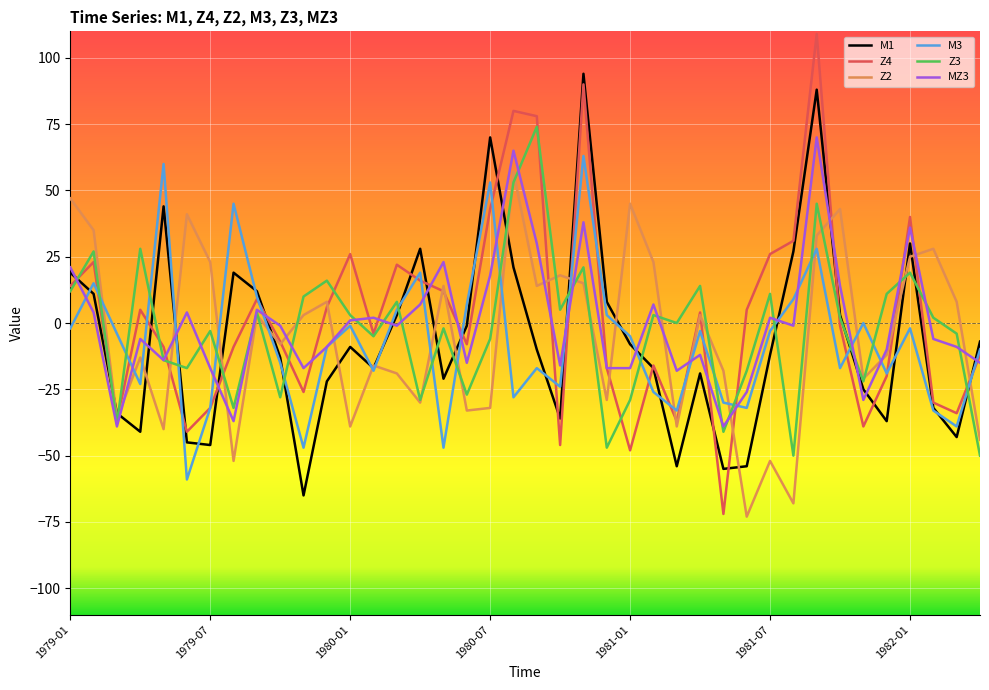

How many times do M1 and MZ3 cross each other?

17